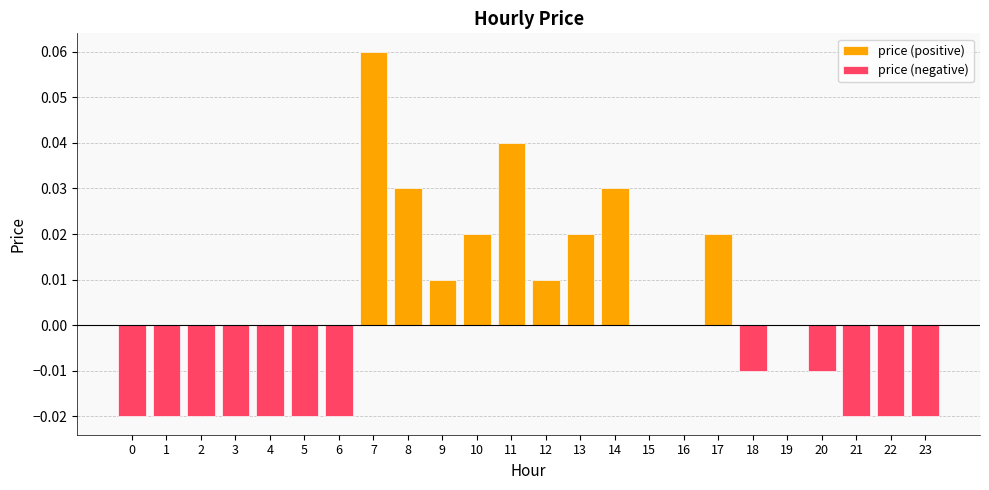

List the series in order of their peak value, highest first.

price (positive), price (negative)